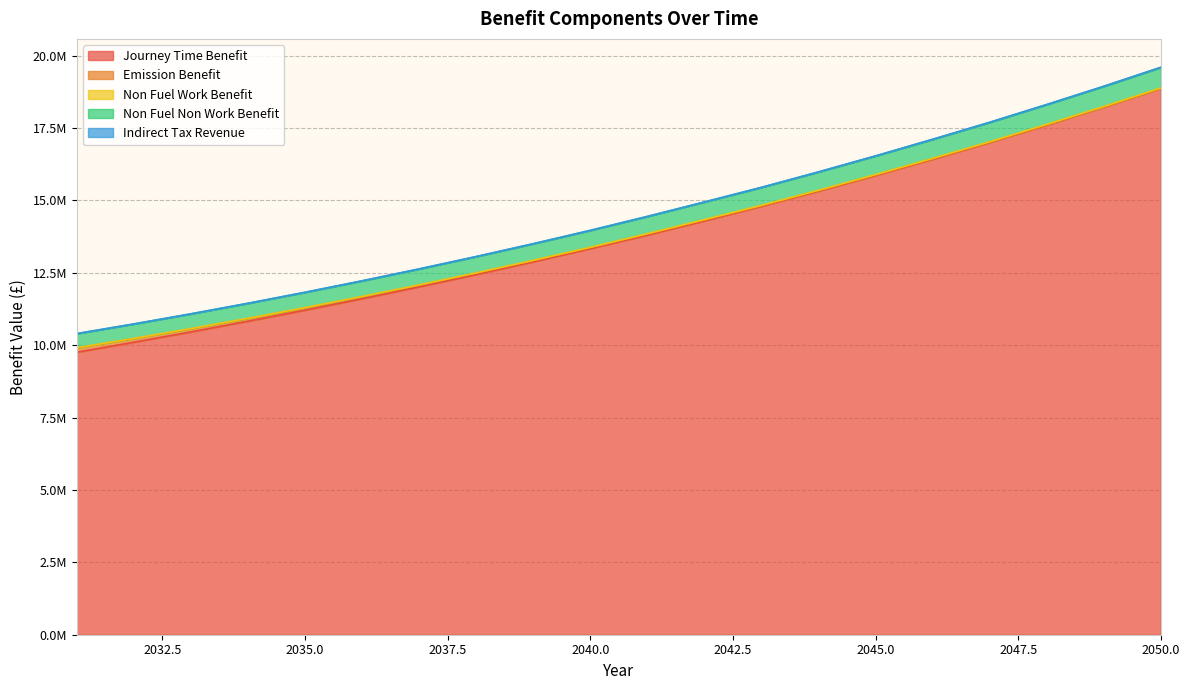

True or false: Journey Time Benefit and Non Fuel Work Benefit cross at least once.

False